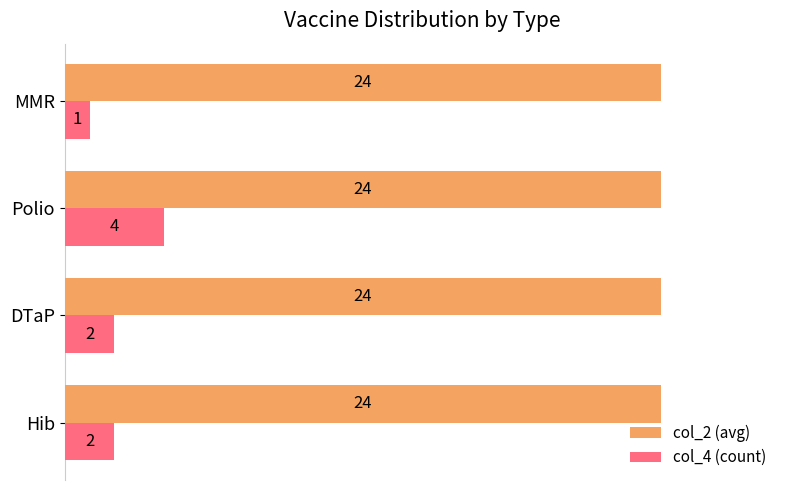

Is the value of col_4 (count) at Hib greater than the value of col_2 (avg) at Polio?

No